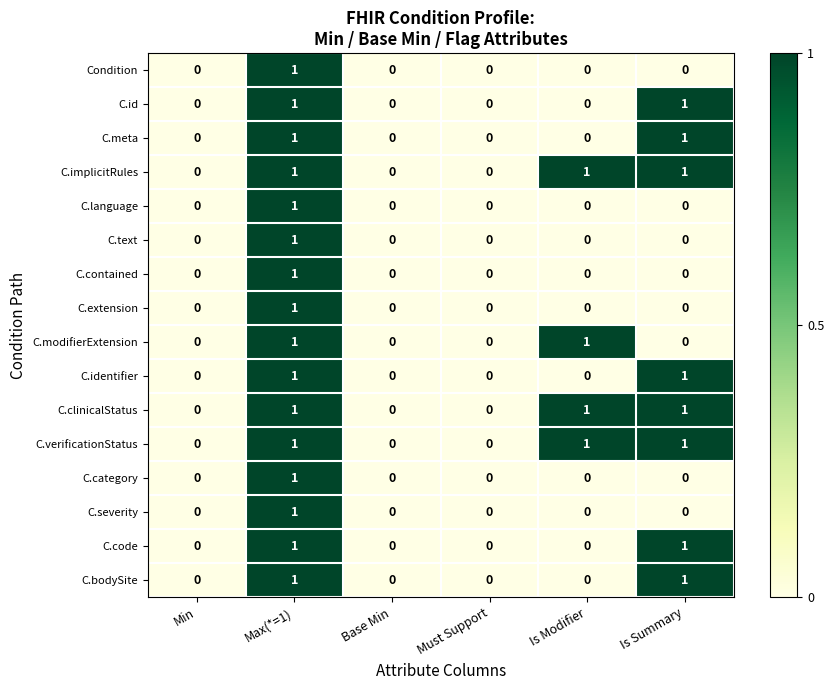

What is the maximum value shown in the chart?

1